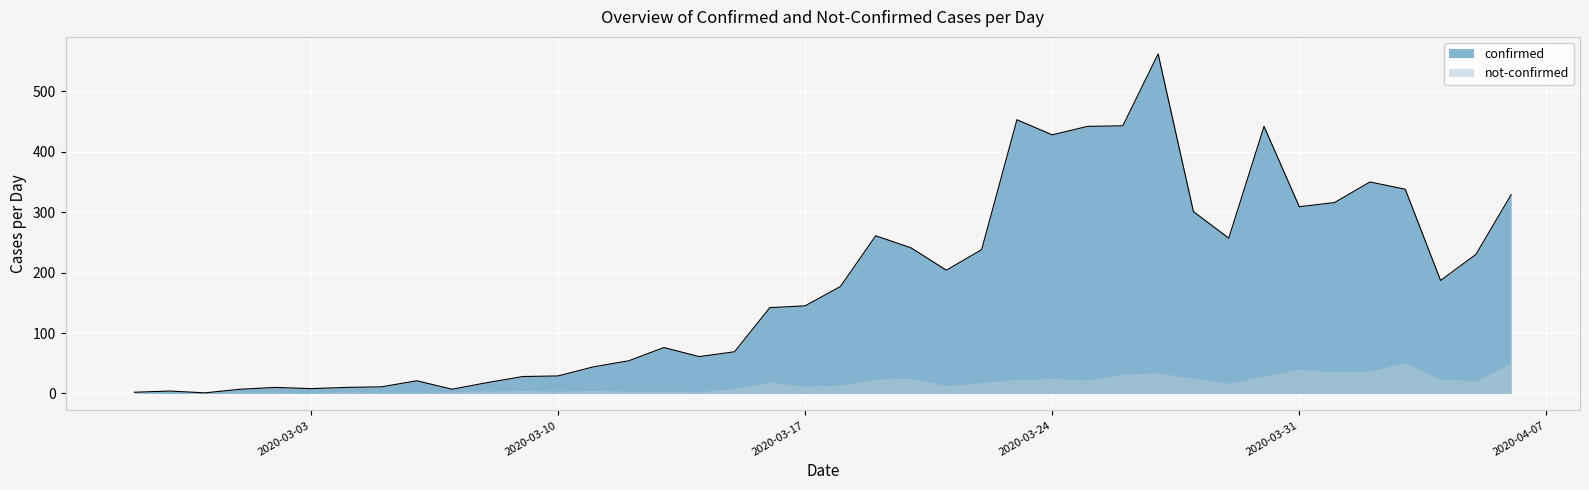

List the labels in order of value, smallest first.

2020-02-29, 2020-02-27, 2020-02-28, 2020-03-01, 2020-03-07, 2020-03-03, 2020-03-02, 2020-03-04, 2020-03-05, 2020-03-08, 2020-03-06, 2020-03-09, 2020-03-10, 2020-03-11, 2020-03-12, 2020-03-14, 2020-03-15, 2020-03-13, 2020-03-16, 2020-03-17, 2020-03-18, 2020-04-04, 2020-03-21, 2020-04-05, 2020-03-22, 2020-03-20, 2020-03-29, 2020-03-19, 2020-03-28, 2020-03-31, 2020-04-01, 2020-04-06, 2020-04-03, 2020-04-02, 2020-03-24, 2020-03-25, 2020-03-30, 2020-03-26, 2020-03-23, 2020-03-27